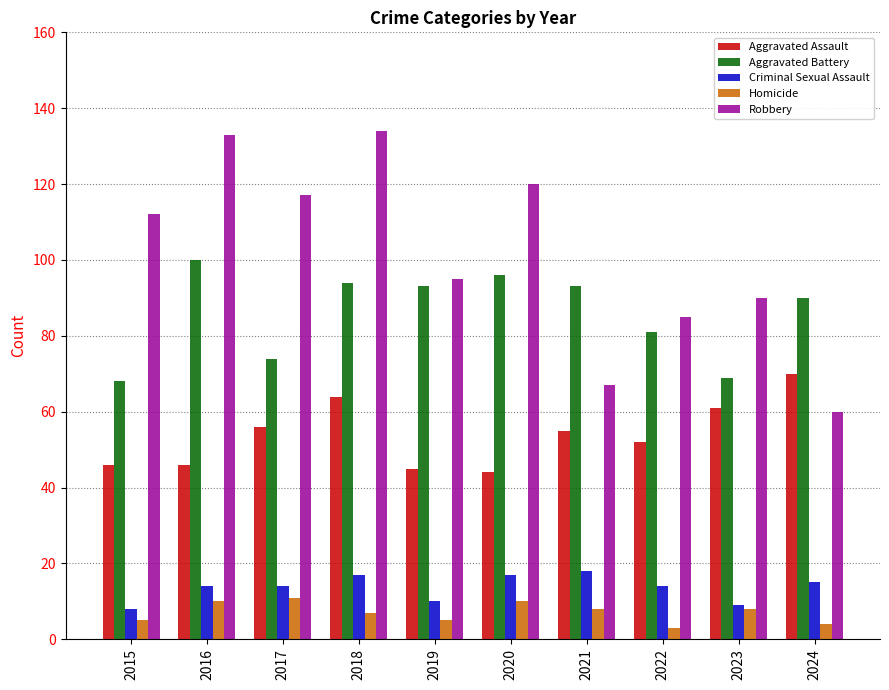

At 2020, list the series in order from smallest to largest.

Homicide, Criminal Sexual Assault, Aggravated Assault, Aggravated Battery, Robbery